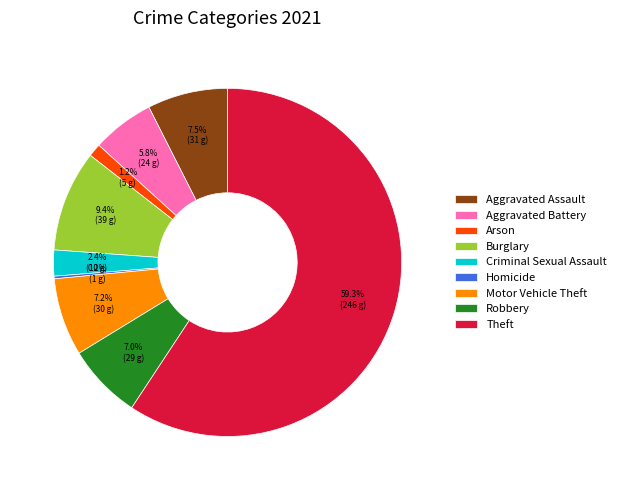

What portion of the pie excludes Aggravated Assault?

92.5%